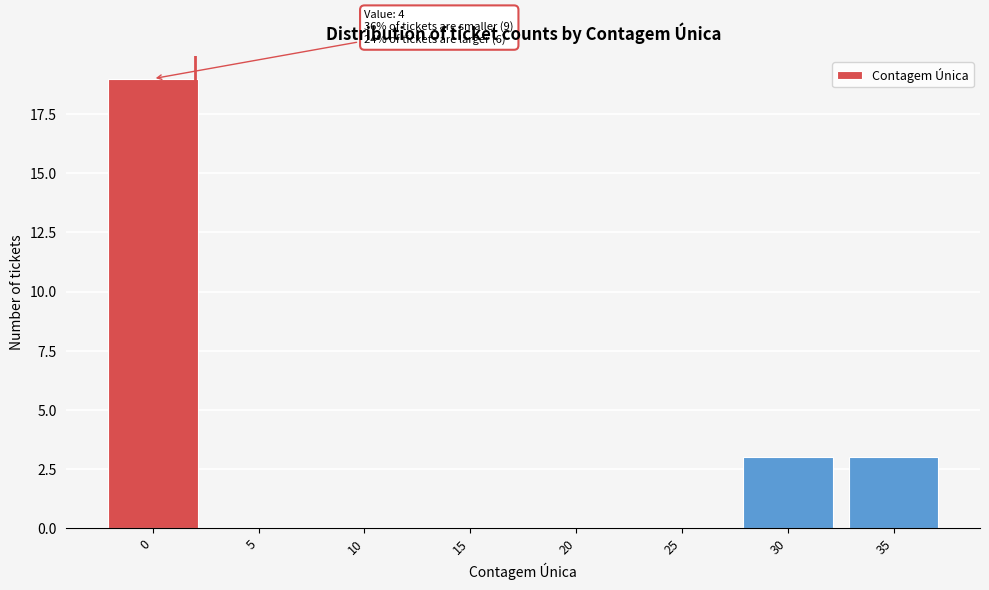

Reading left to right, transcribe all the data shown in this chart.

0=19	5=0	10=0	15=0	20=0	25=0	30=3	35=3